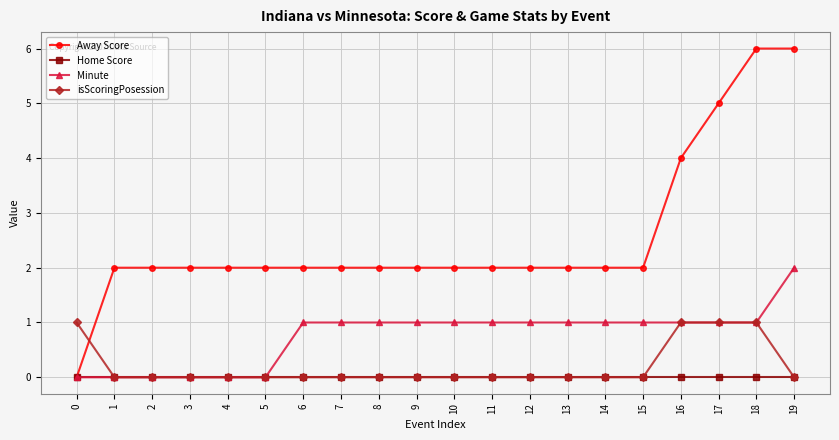

Reading left to right, transcribe all the data shown in this chart.

Away Score: 0=0	1=2	2=2	3=2	4=2	5=2	6=2	7=2	8=2	9=2	10=2	11=2	12=2	13=2	14=2	15=2	16=4	17=5	18=6	19=6
Home Score: 0=0	1=0	2=0	3=0	4=0	5=0	6=0	7=0	8=0	9=0	10=0	11=0	12=0	13=0	14=0	15=0	16=0	17=0	18=0	19=0
Minute: 0=0	1=0	2=0	3=0	4=0	5=0	6=1	7=1	8=1	9=1	10=1	11=1	12=1	13=1	14=1	15=1	16=1	17=1	18=1	19=2
isScoringPosession: 0=1	1=0	2=0	3=0	4=0	5=0	6=0	7=0	8=0	9=0	10=0	11=0	12=0	13=0	14=0	15=0	16=1	17=1	18=1	19=0